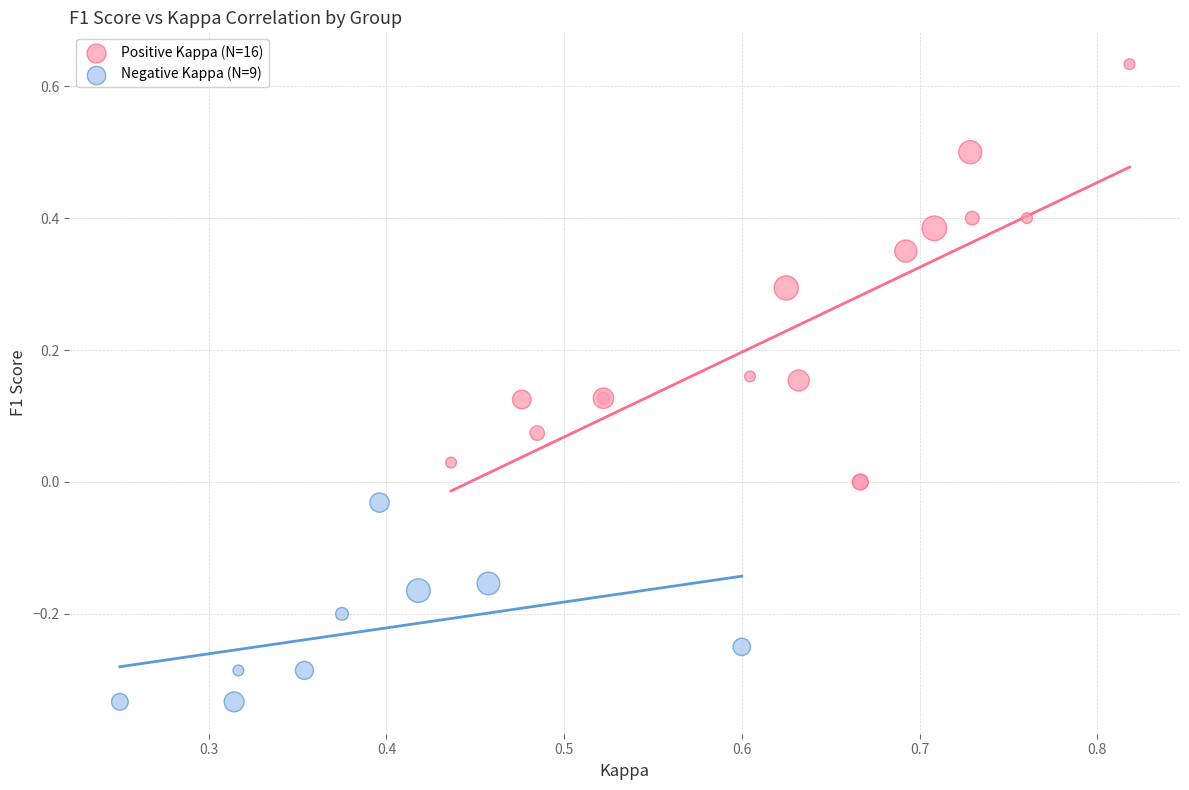

Which series has the widest spread of Y values?

Positive Kappa (N=16)